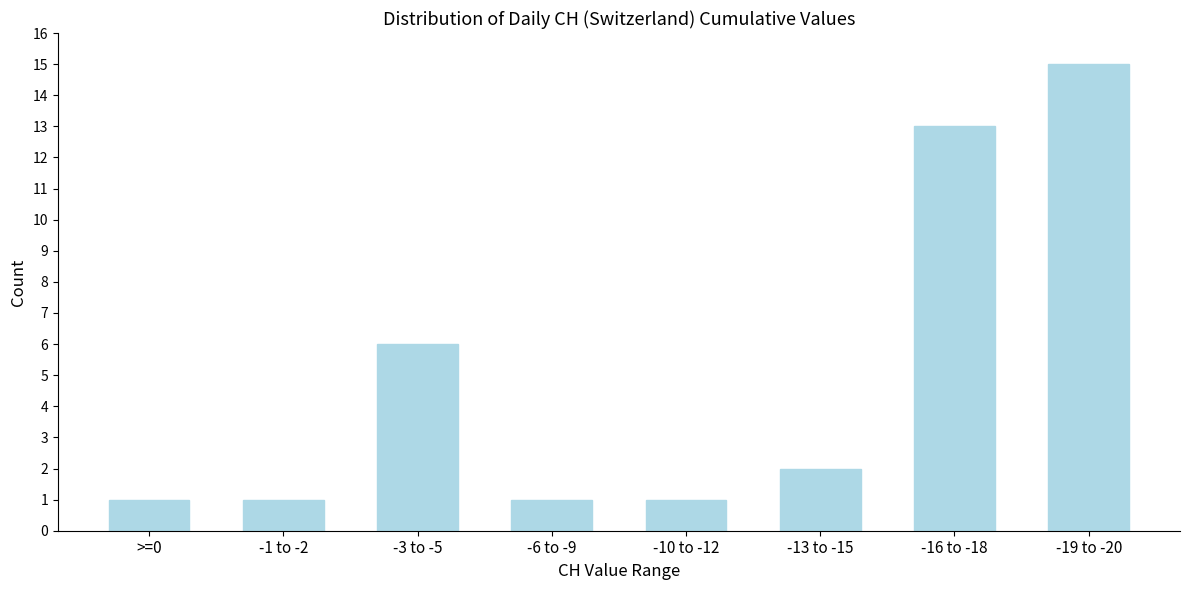

Reading left to right, what are all the values shown in this chart?

1	1	6	1	1	2	13	15